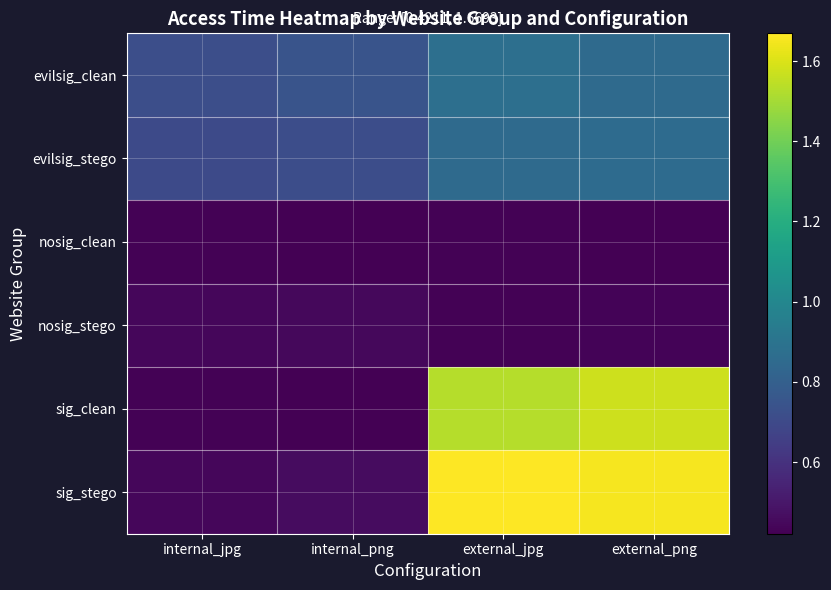

Reading left to right, extract all data points from this chart.

evilsig_clean: internal_jpg=0.7	internal_png=0.7	external_jpg=0.9	external_png=0.9
evilsig_stego: internal_jpg=0.7	internal_png=0.7	external_jpg=0.9	external_png=0.9
nosig_clean: internal_jpg=0.4	internal_png=0.4	external_jpg=0.4	external_png=0.4
nosig_stego: internal_jpg=0.4	internal_png=0.4	external_jpg=0.4	external_png=0.4
sig_clean: internal_jpg=0.4	internal_png=0.4	external_jpg=1.5	external_png=1.6
sig_stego: internal_jpg=0.4	internal_png=0.5	external_jpg=1.7	external_png=1.7